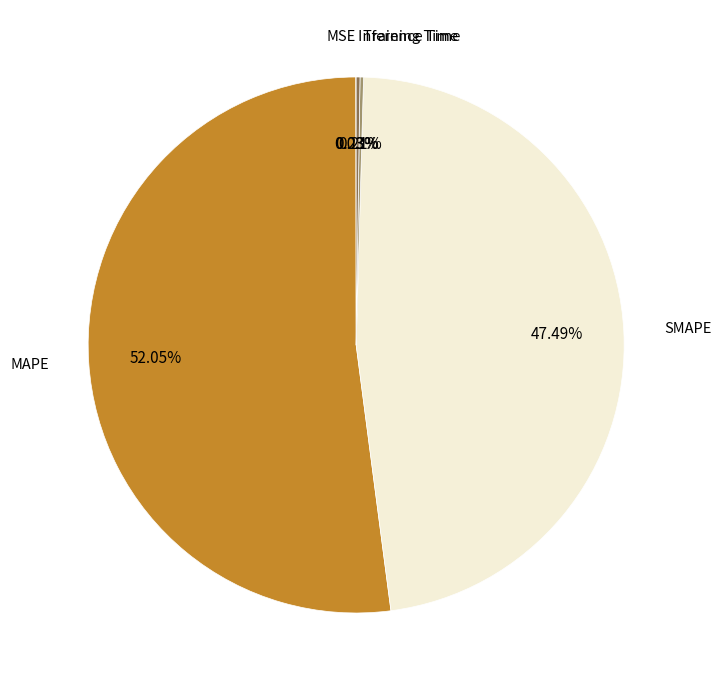

Which category has the biggest portion of the pie?

MAPE